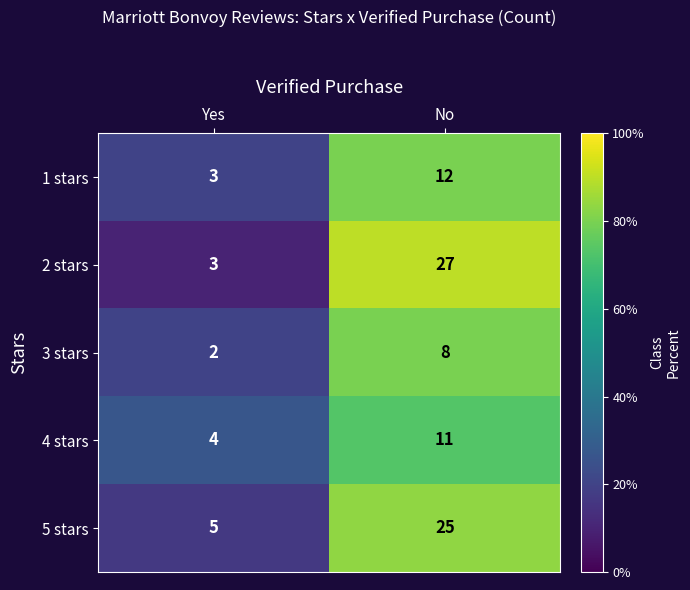

What is the maximum value shown in the chart?

27